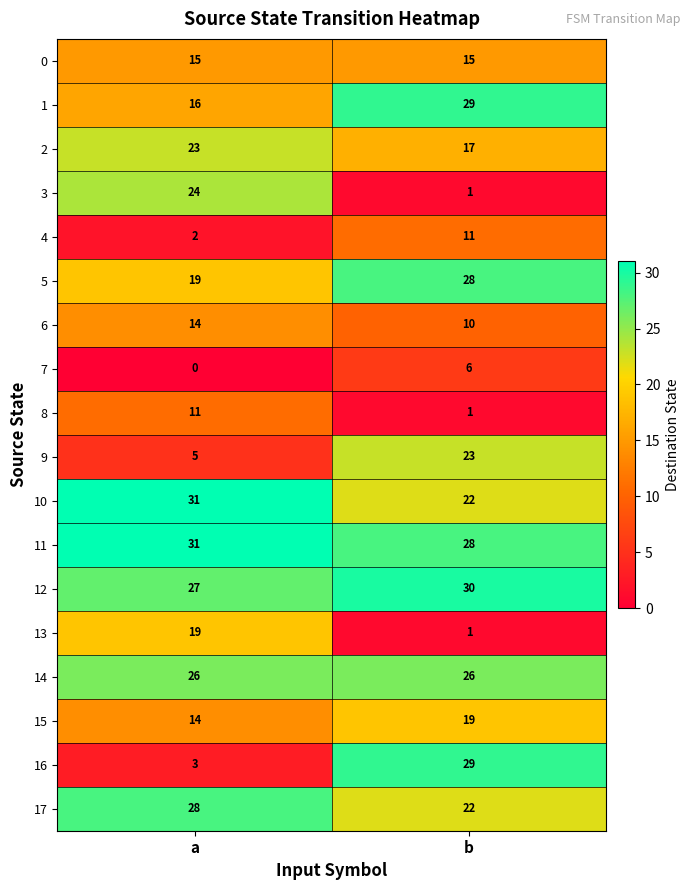

What is the difference between the maximum and minimum values in the 1 series?

13